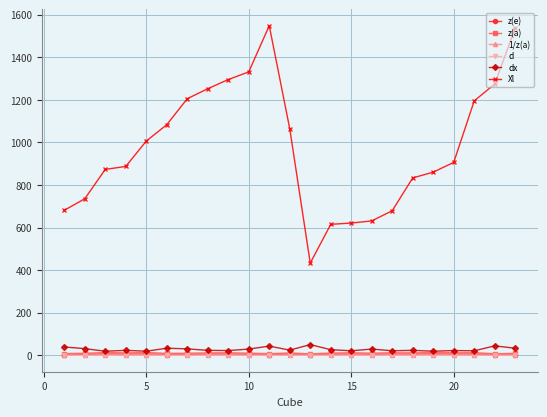

What is the highest value of the dx series?

50.0